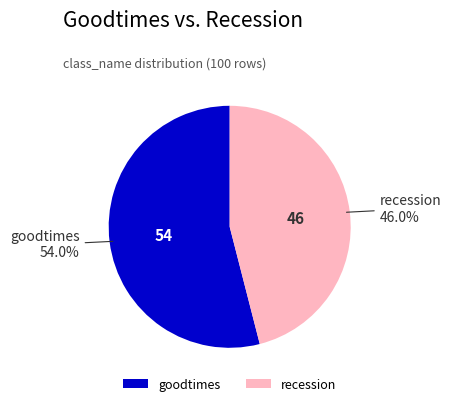

Count the number of slices in the pie.

2